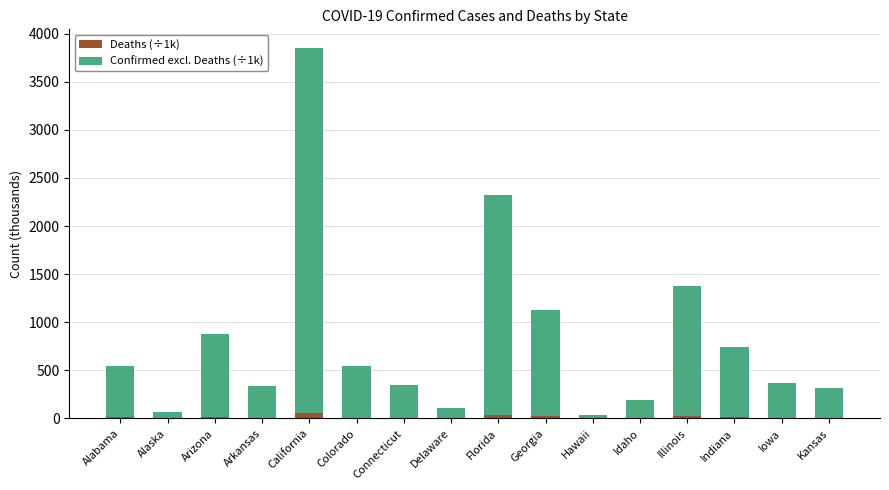

At which category is the sum across all series the highest?

California